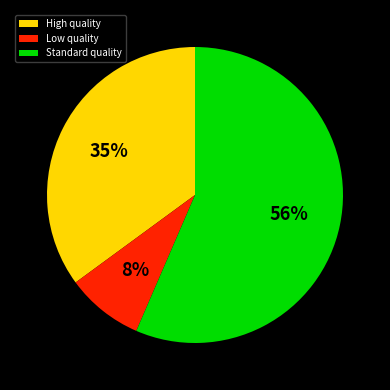

To the nearest percent, what percentage of the pie is High quality?

35%